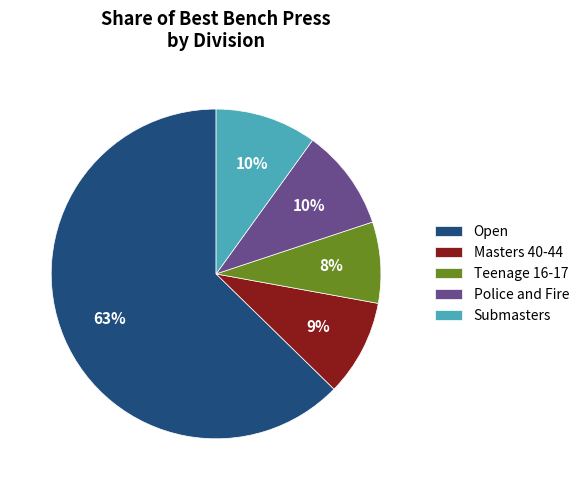

Is it true that Teenage 16-17 is 23% of the pie?

False